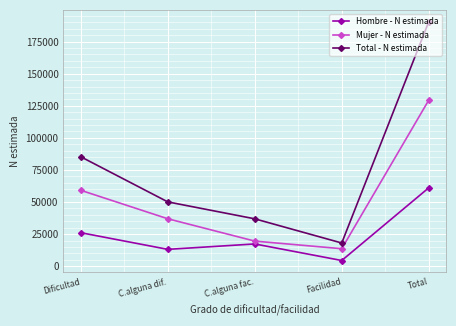

True or false: Total - N estimada and Mujer - N estimada cross at least once.

False